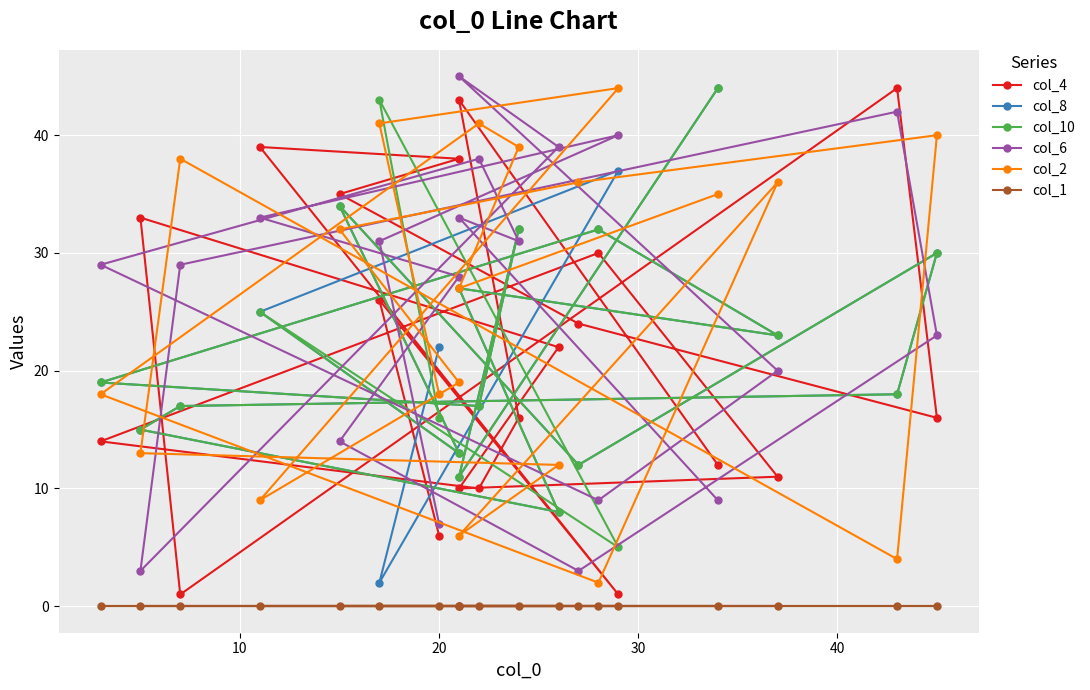

What is the maximum value for col_10?

44